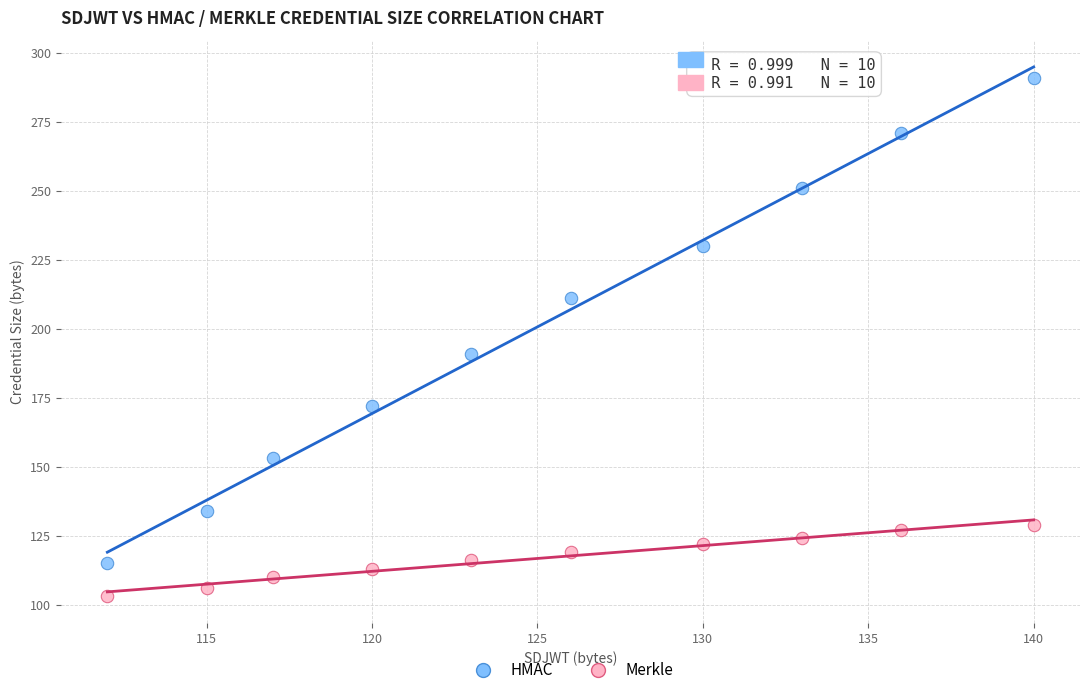

Across all data points, what is the range of Y values (max minus min)?

188